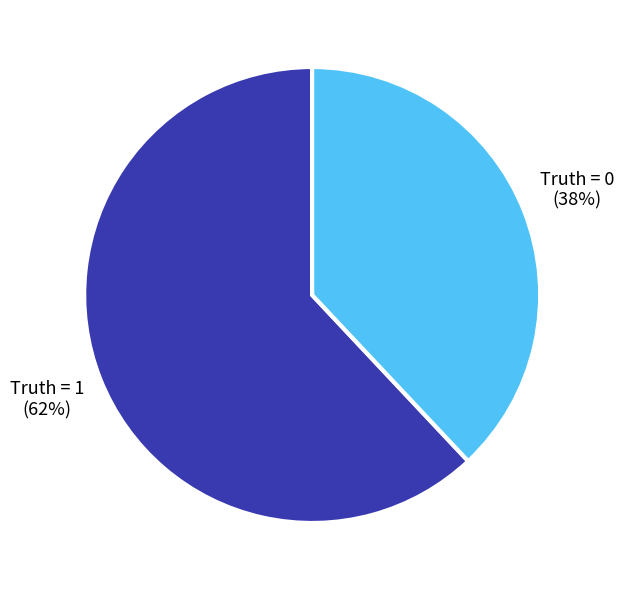

Is there a majority slice in this chart?

Yes